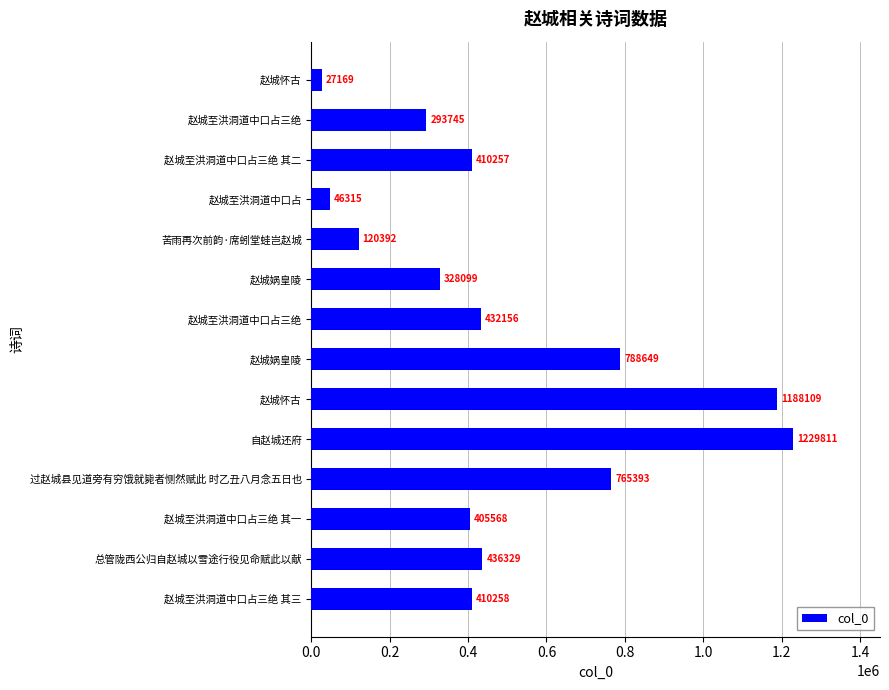

How many bars are there in total?

14